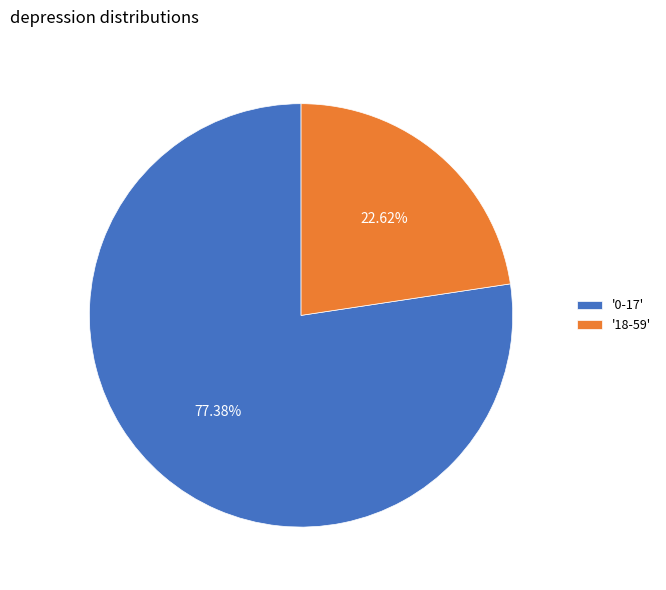

How many segments does this pie chart have?

2